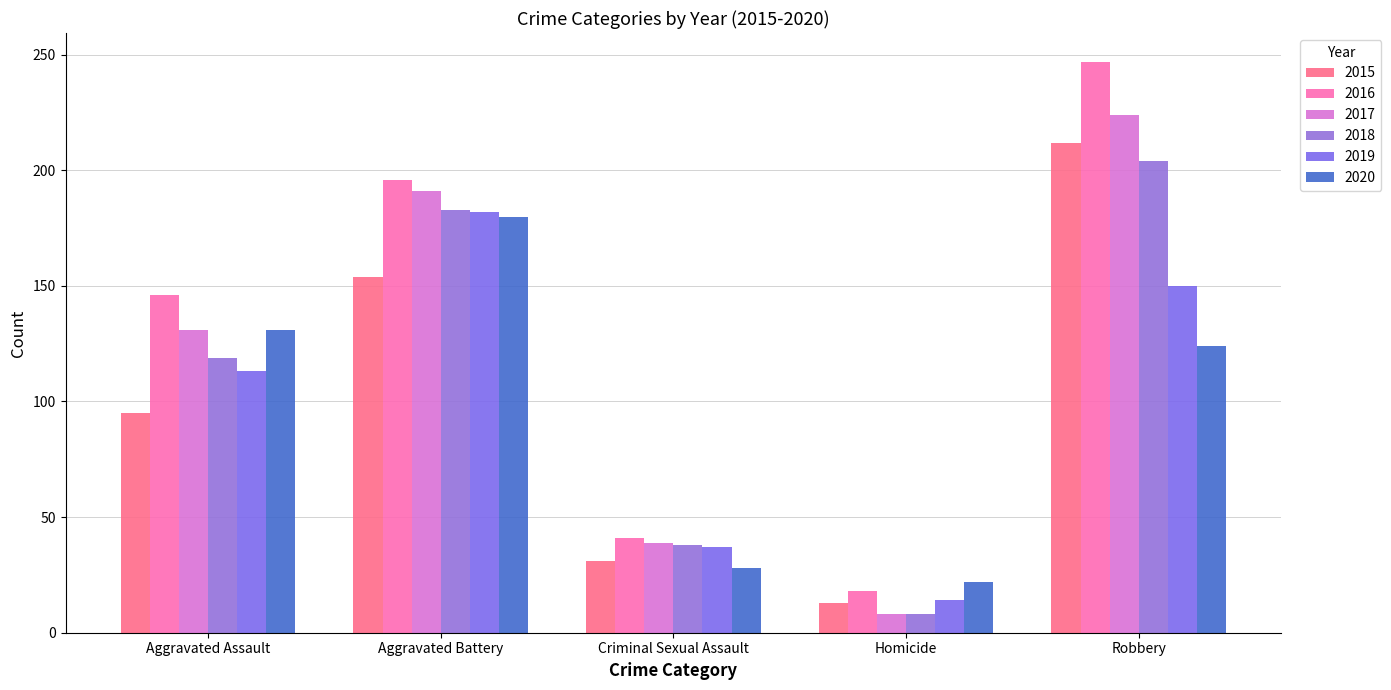

Is it true that 2017 equals 131 at Aggravated Assault?

True